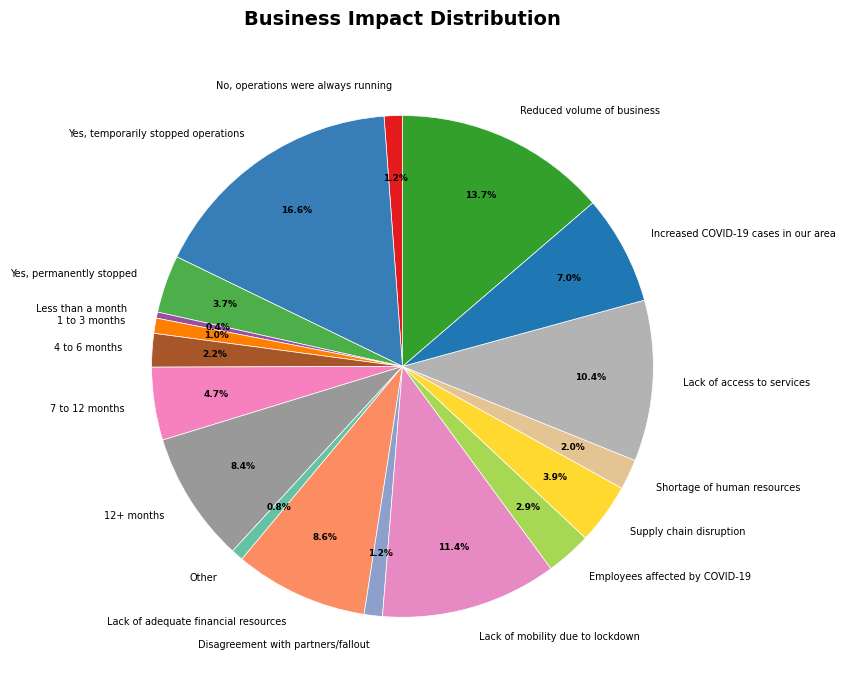

What percentage is the Shortage of human resources slice, to the nearest percent?

2%